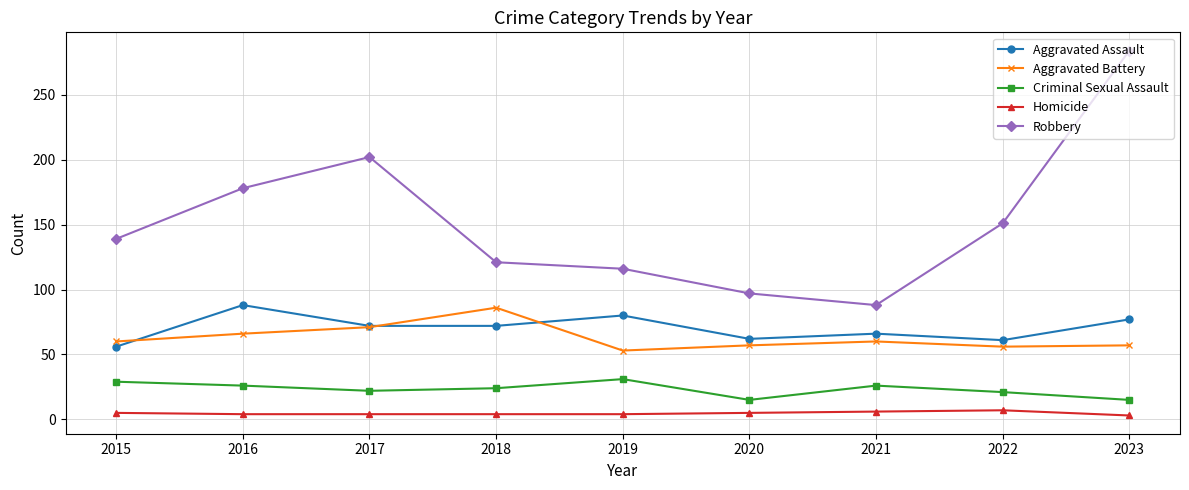

What is the maximum value shown in the chart?

284